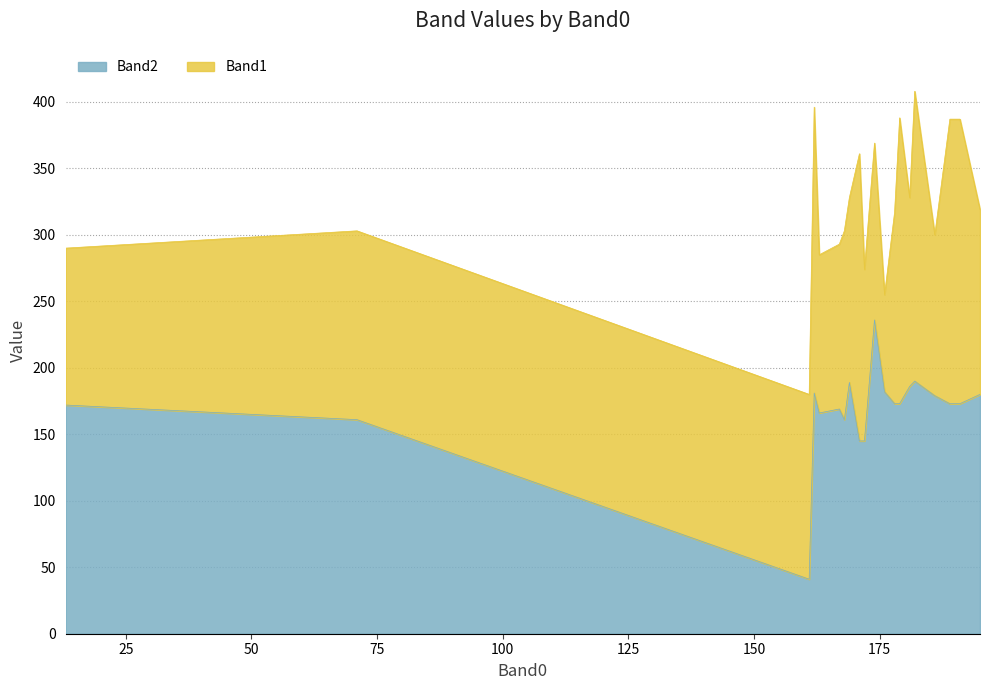

Rank the categories by value from lowest to highest.

161, 171, 172, 71, 168, 163, 167, 13, 178, 179, 189, 191, 186, 195, 162, 176, 181, 169, 182, 174